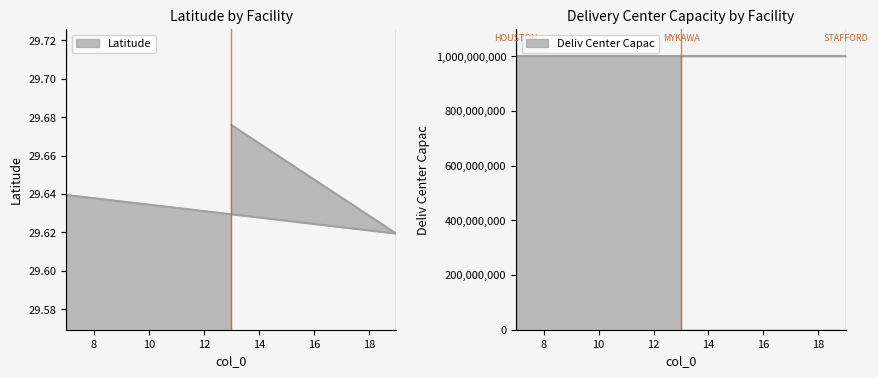

List the labels in order of value, smallest first.

19, 7, 13